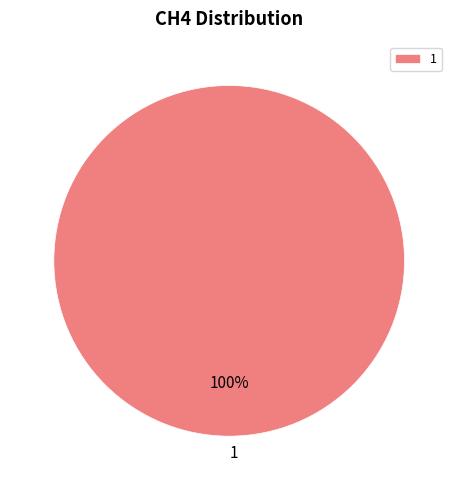

Is there a majority slice in this chart?

Yes